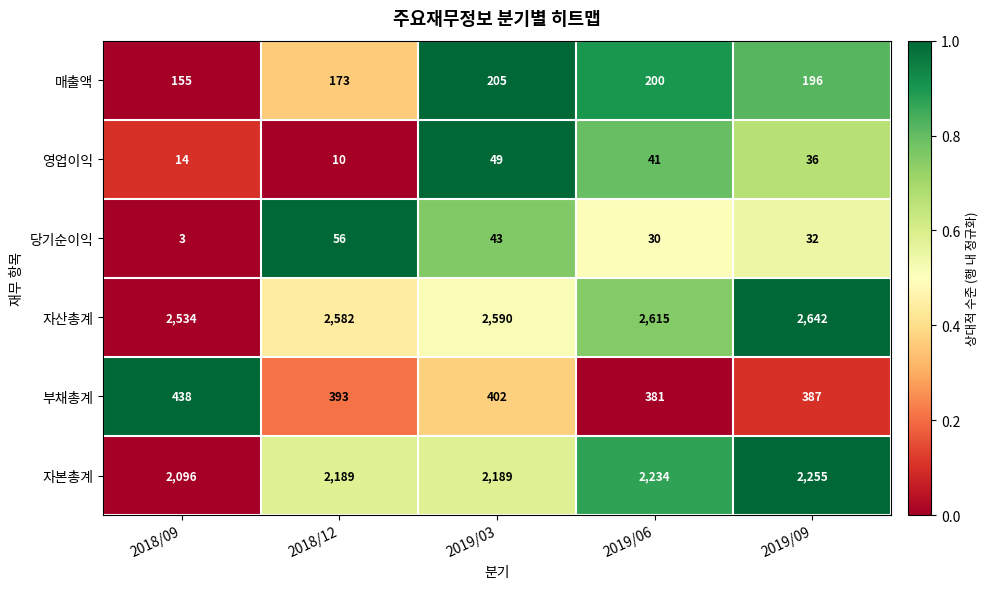

How many categories are shown in the chart?

5